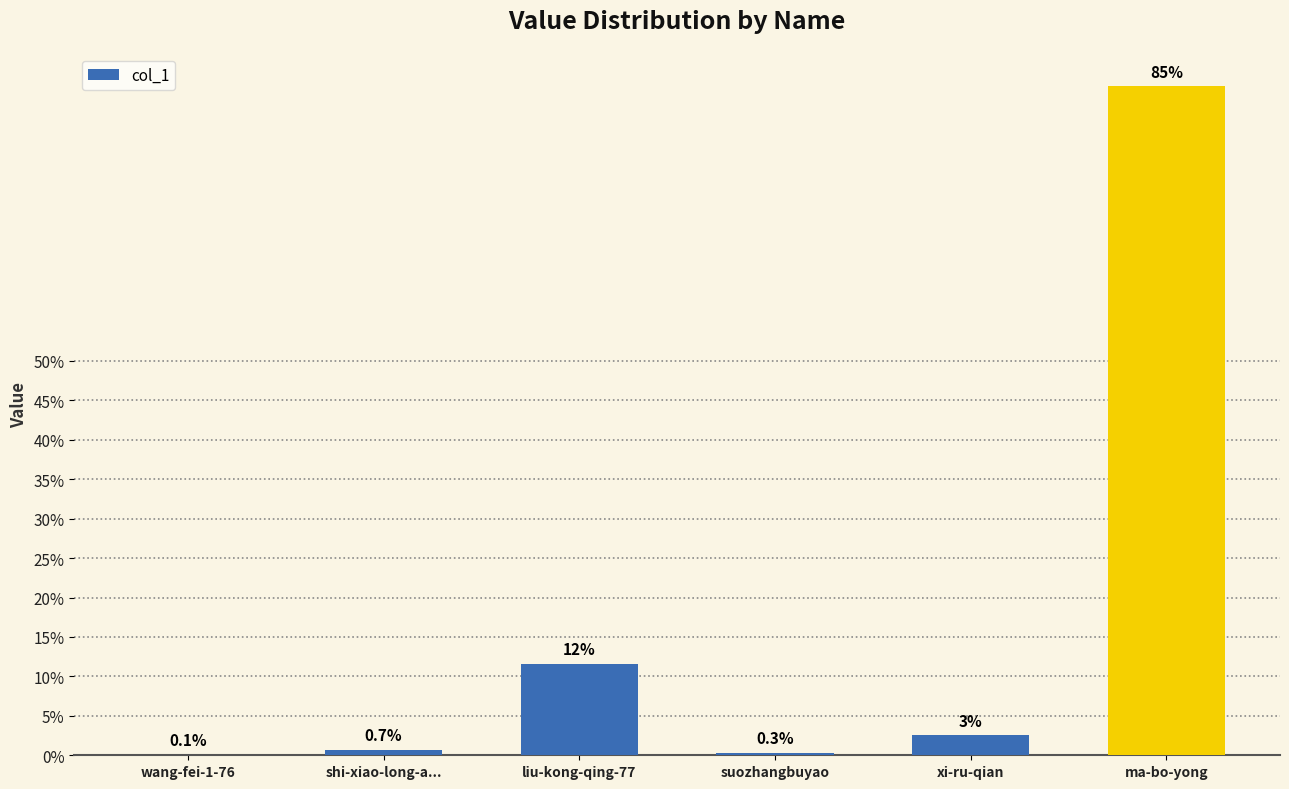

Is it true that the value at liu-kong-qing-77 is 11.6?

True